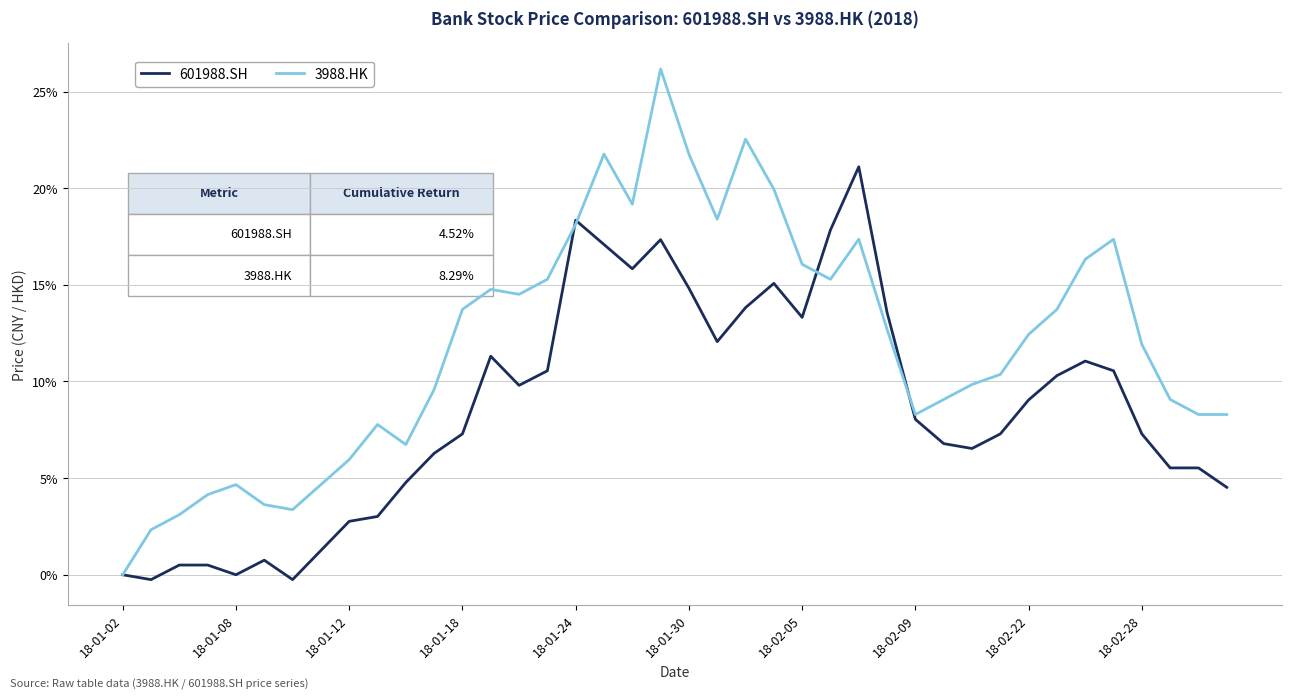

What is the lowest value of the 601988.SH series?

-0.3